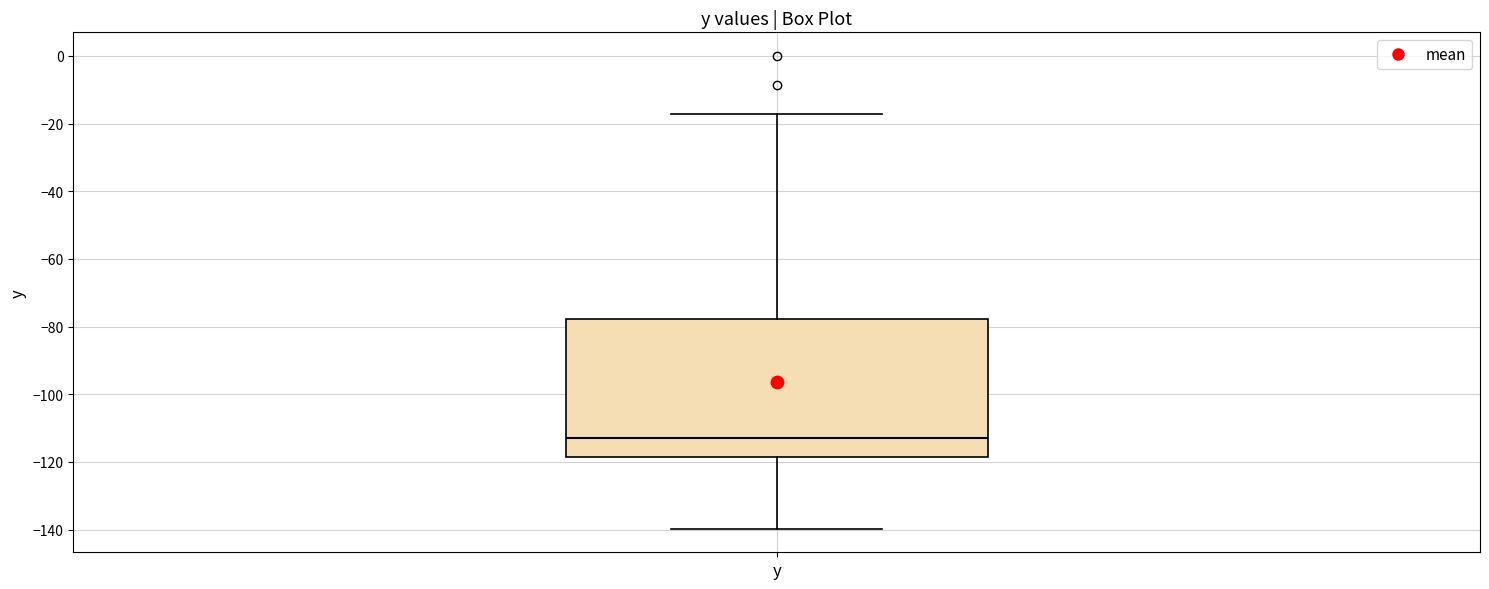

Read this box plot against the y-axis: the position of the median line, the range covered by the box, and the ends of both whiskers. The values are not printed on the chart, so give them approximately, as read against the axis.

median -112, box -118 to -78, whiskers -140 to -18